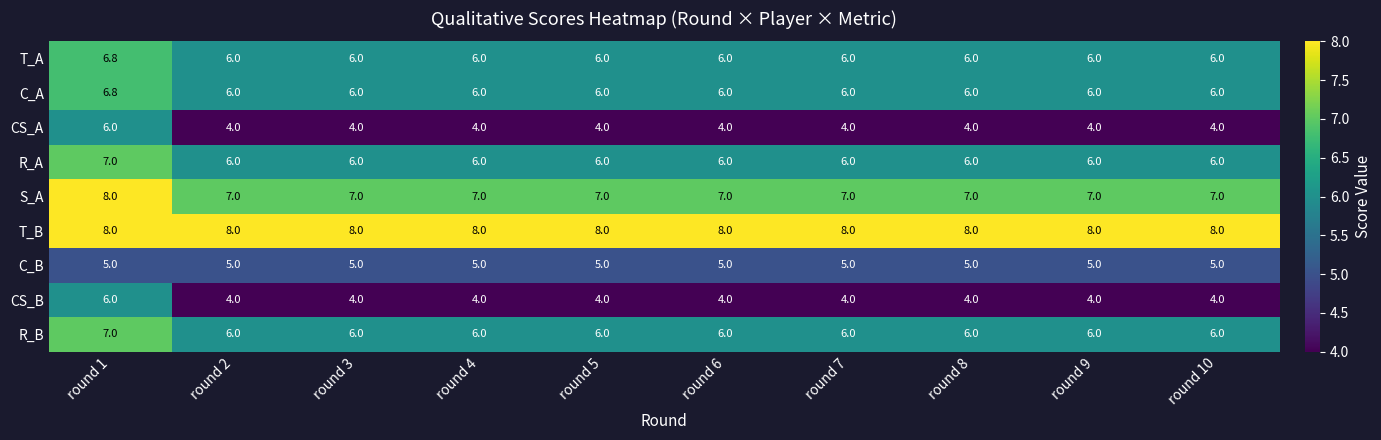

Read the C_A value at round 10.

6.0